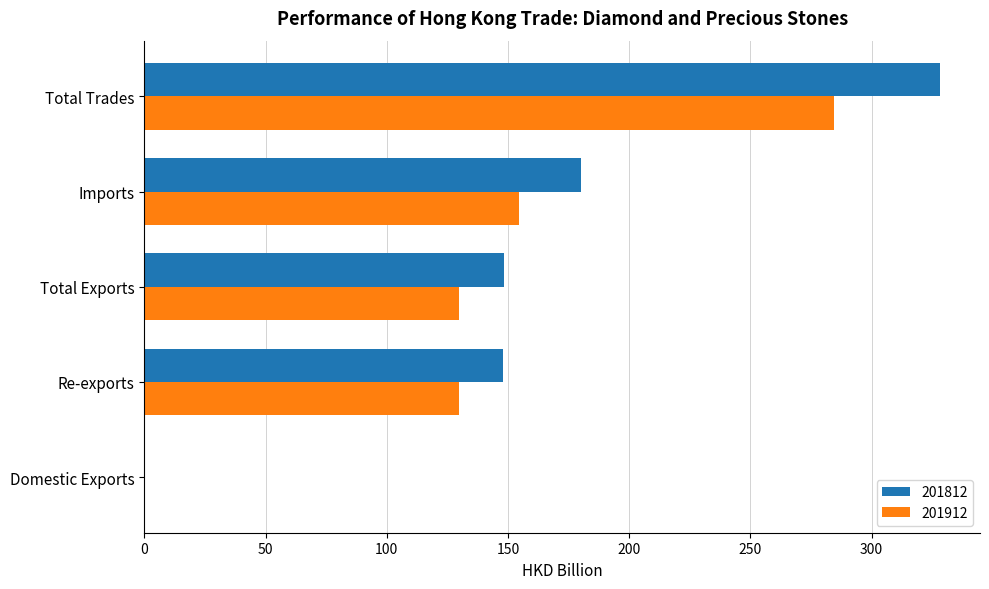

What is the approximate value of 201812 at Re-exports?

148.0